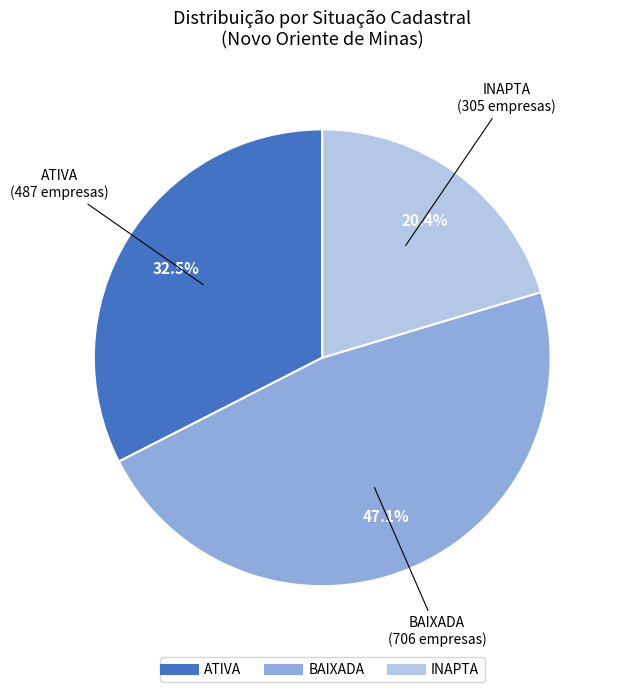

Does any single category account for the majority?

No